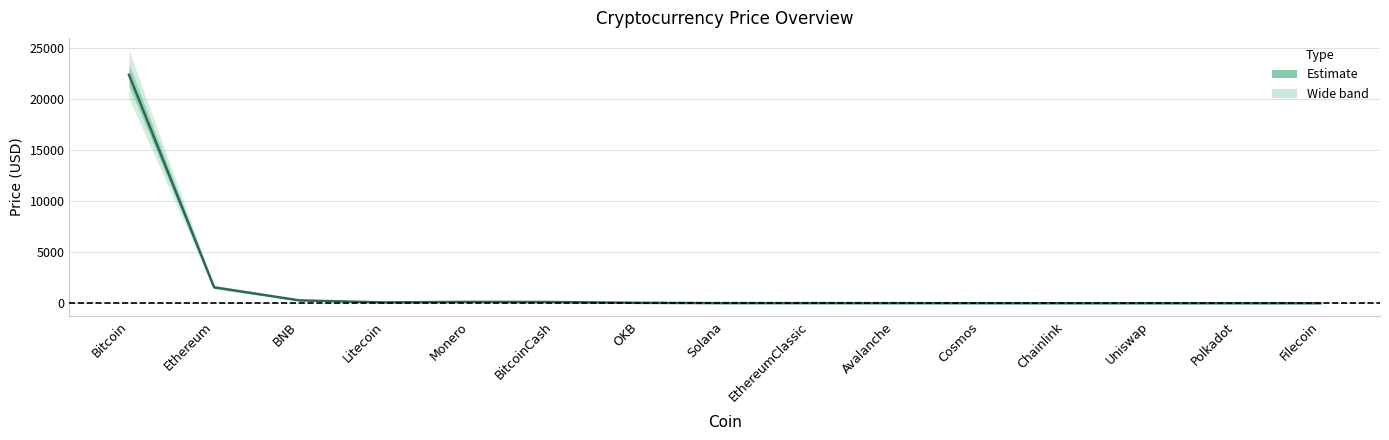

Reading right to left, extract all data points from this chart.

Filecoin=6.2	Polkadot=6.0	Uniswap=6.2	Chainlink=6.9	Cosmos=12.0	Avalanche=16.8	EthereumClassic=20.3	Solana=21.2	OKB=49.8	BitcoinCash=126.4	Monero=146.1	Litecoin=90.3	BNB=291.3	Ethereum=1572.9	Bitcoin=22420.2